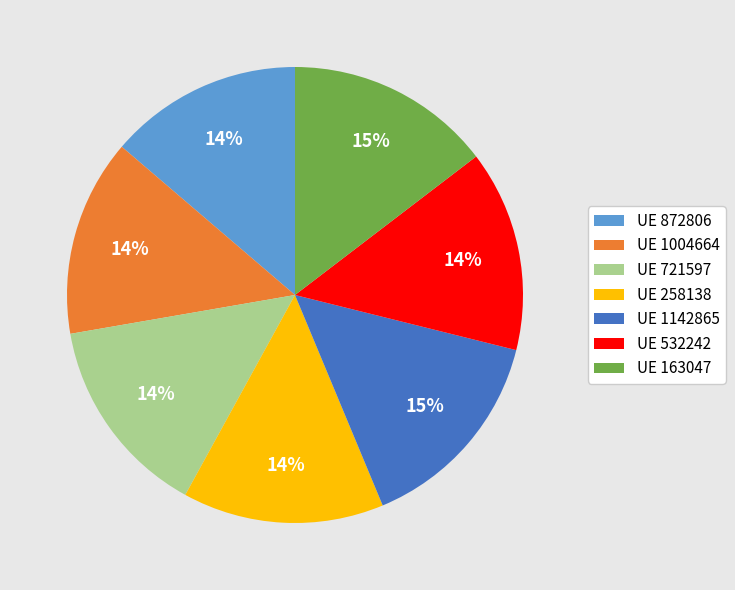

To the nearest percent, what portion does UE 258138 represent?

14%